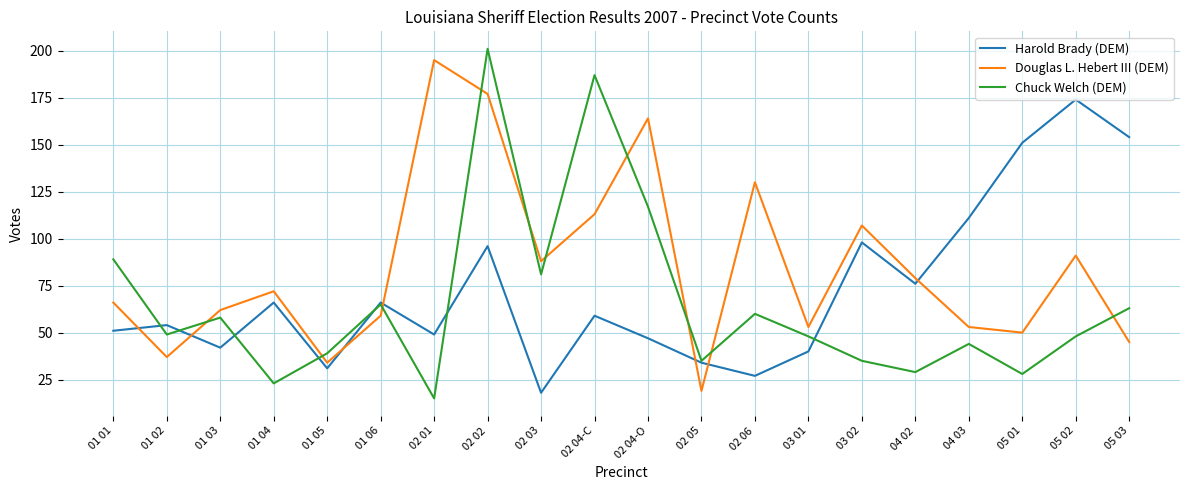

Which series has the largest total across all categories?

Douglas L. Hebert III (DEM)